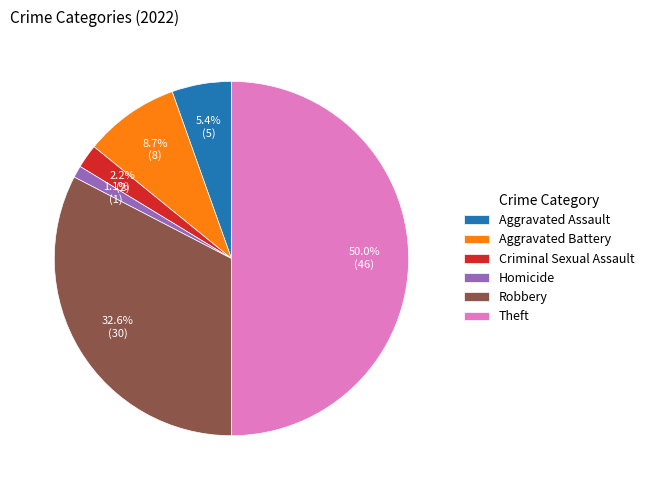

Between Criminal Sexual Assault and Aggravated Assault, which is larger?

Aggravated Assault